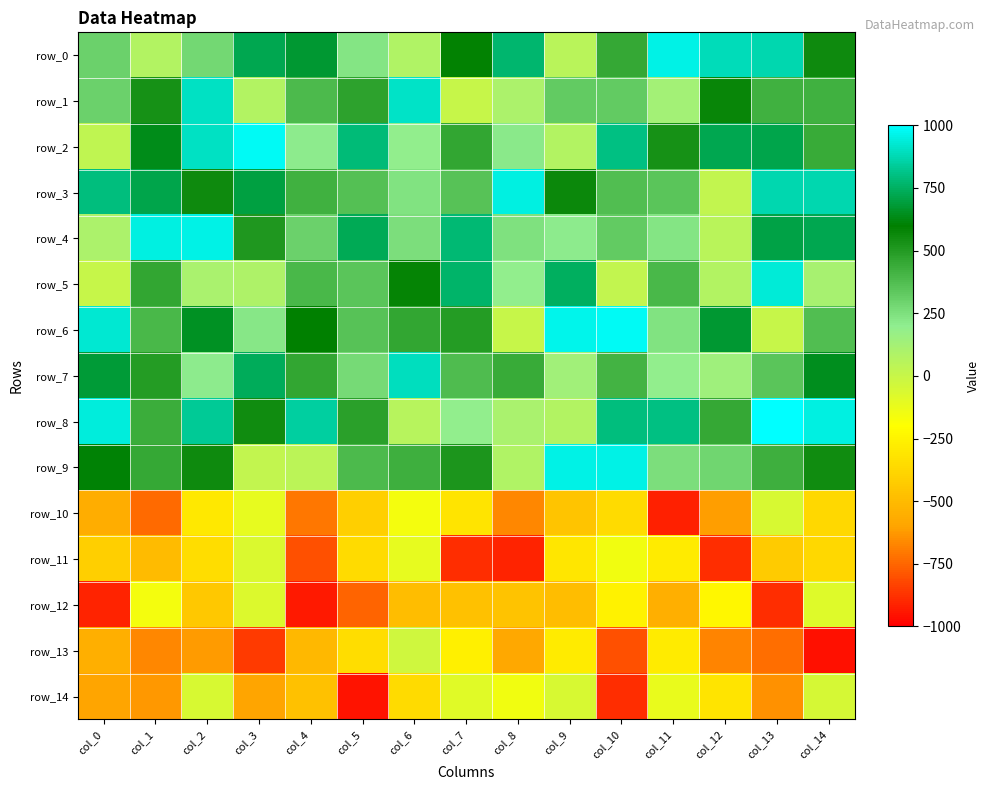

Rank the series at col_12 from lowest to highest value.

row_11, row_13, row_10, row_14, row_12, row_3, row_4, row_5, row_7, row_9, row_8, row_1, row_6, row_2, row_0